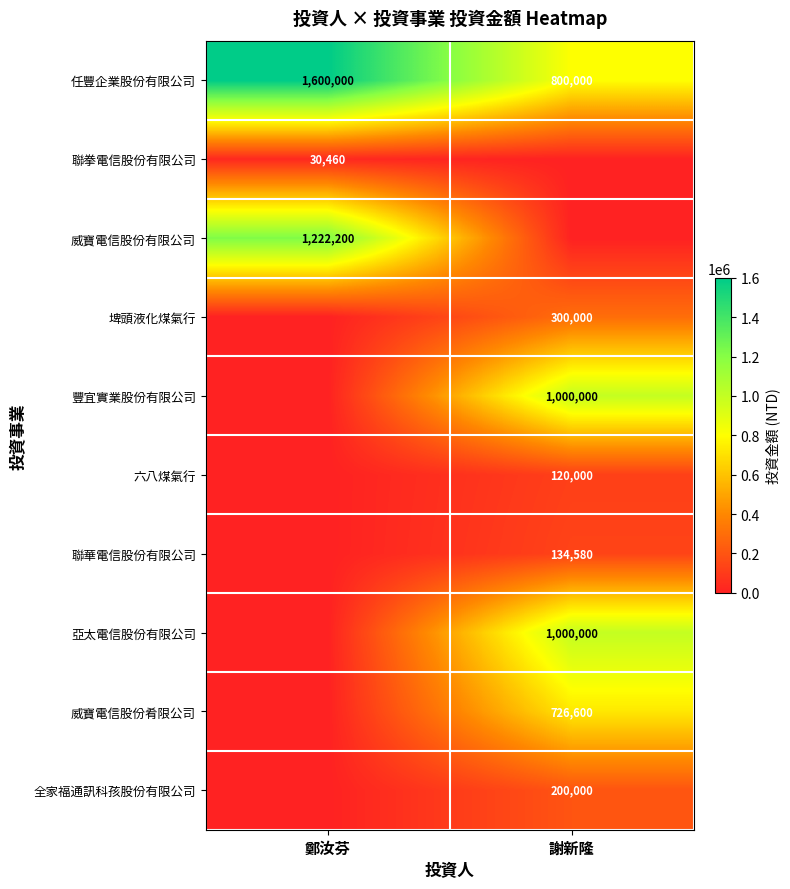

What is the sum of all 任豐企業股份有限公司 values?

2400000